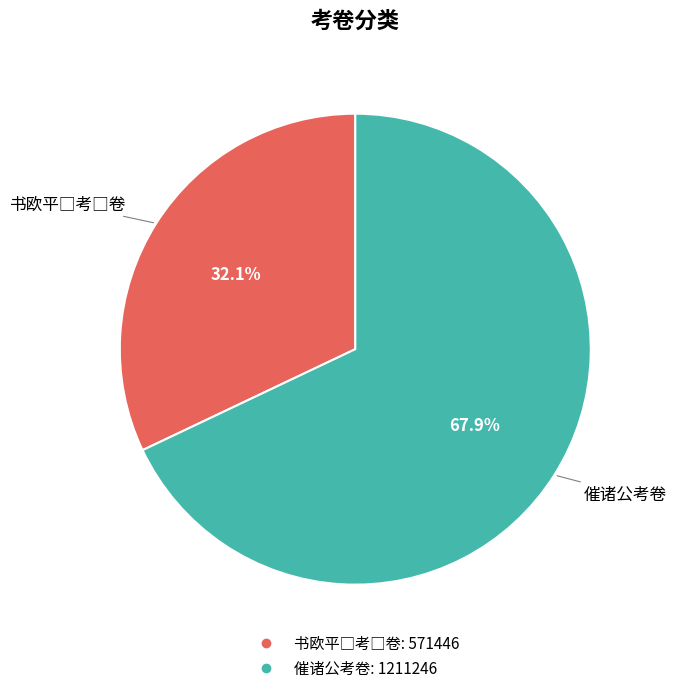

Which slice is the largest?

催诸公考卷